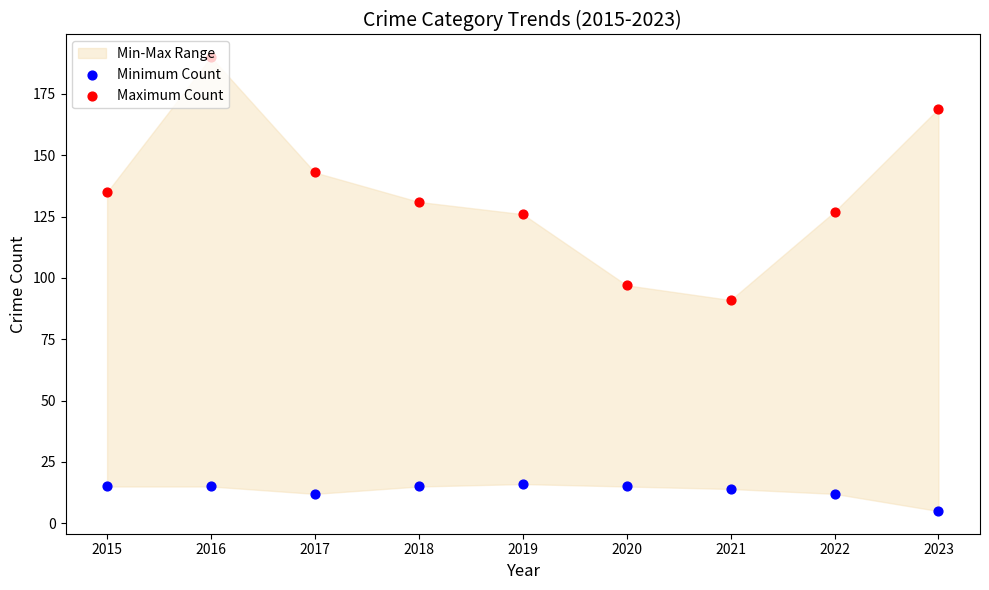

At how many categories does at least one series exceed 103?

7